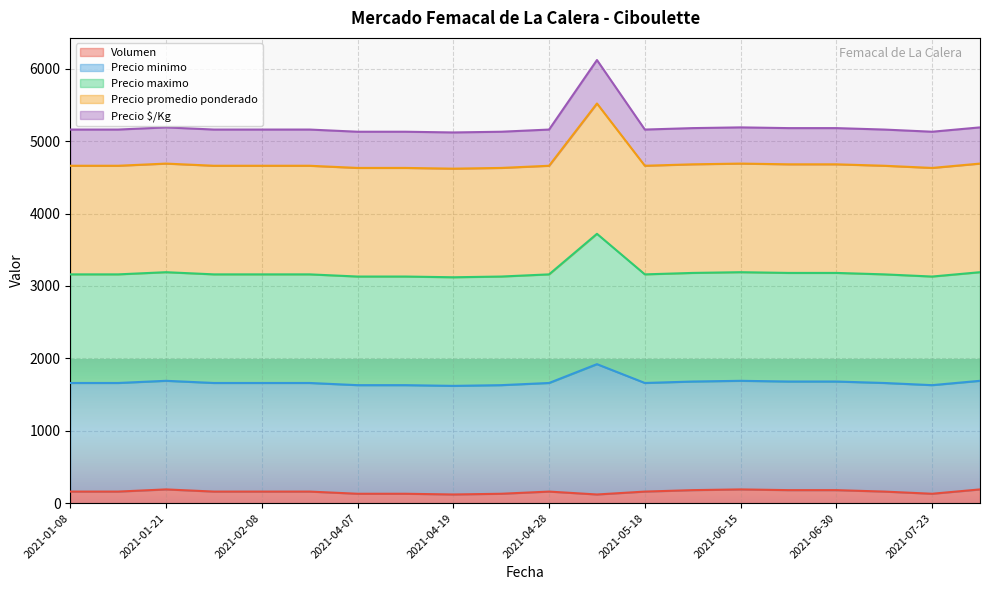

True or false: Precio promedio ponderado and Precio minimo cross at least once.

False